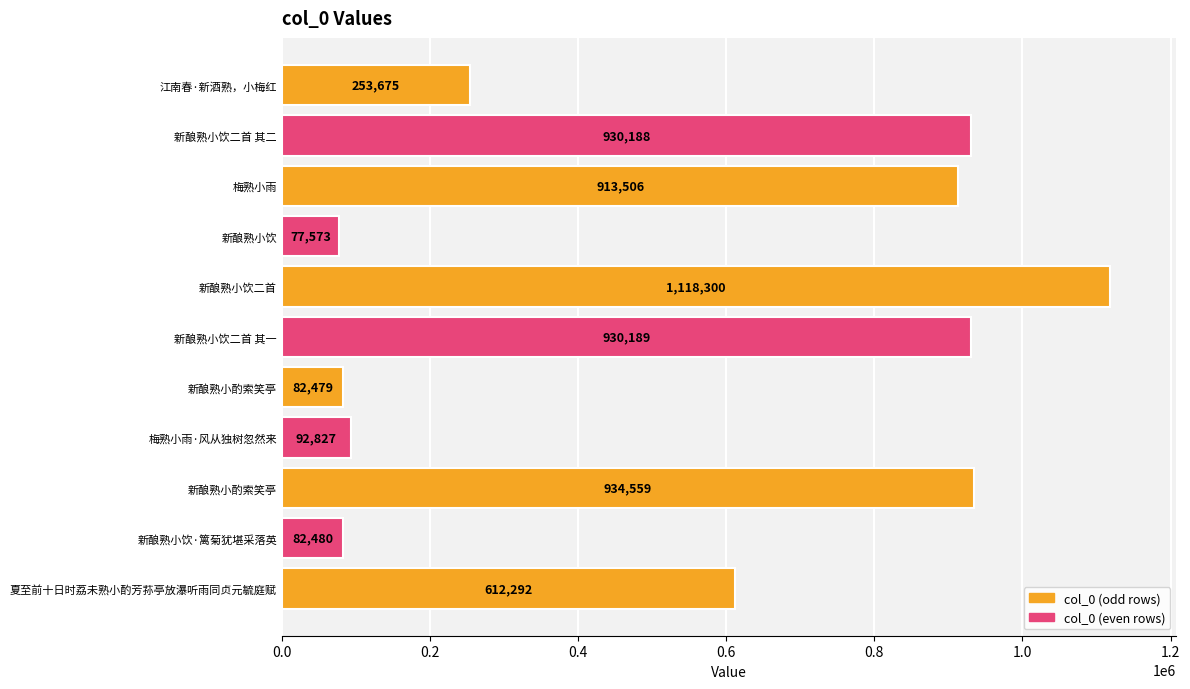

What is the difference between the maximum and minimum values?

1040727